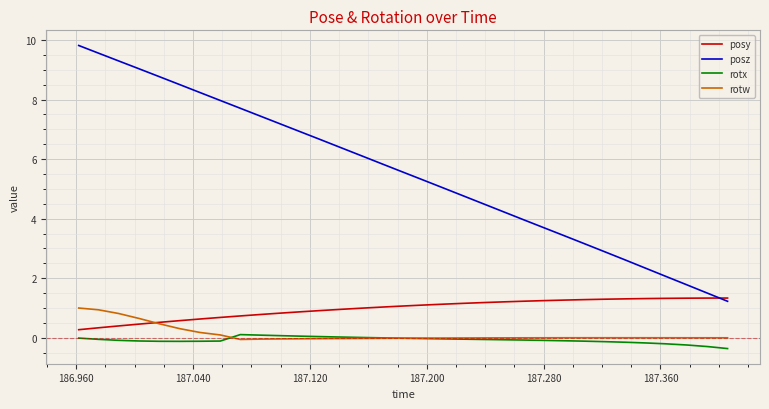

What is the smallest value displayed?

-0.4